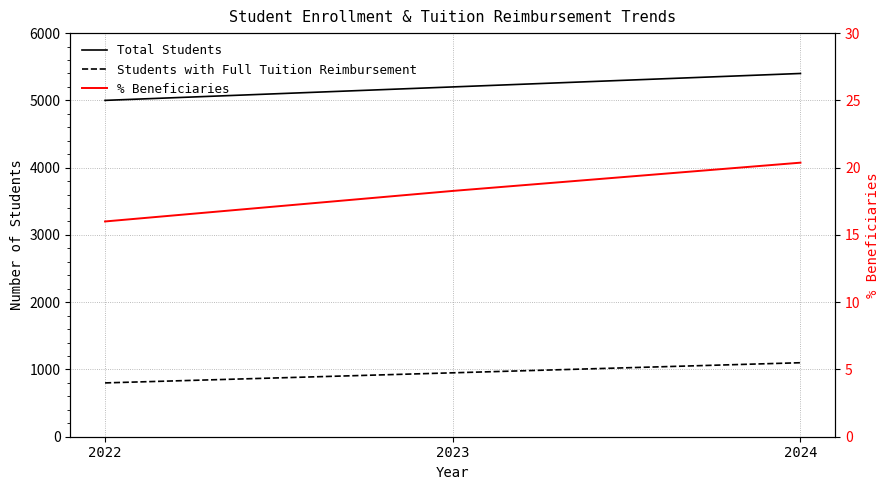

Which category has the lowest value in the Total Students series?

2022